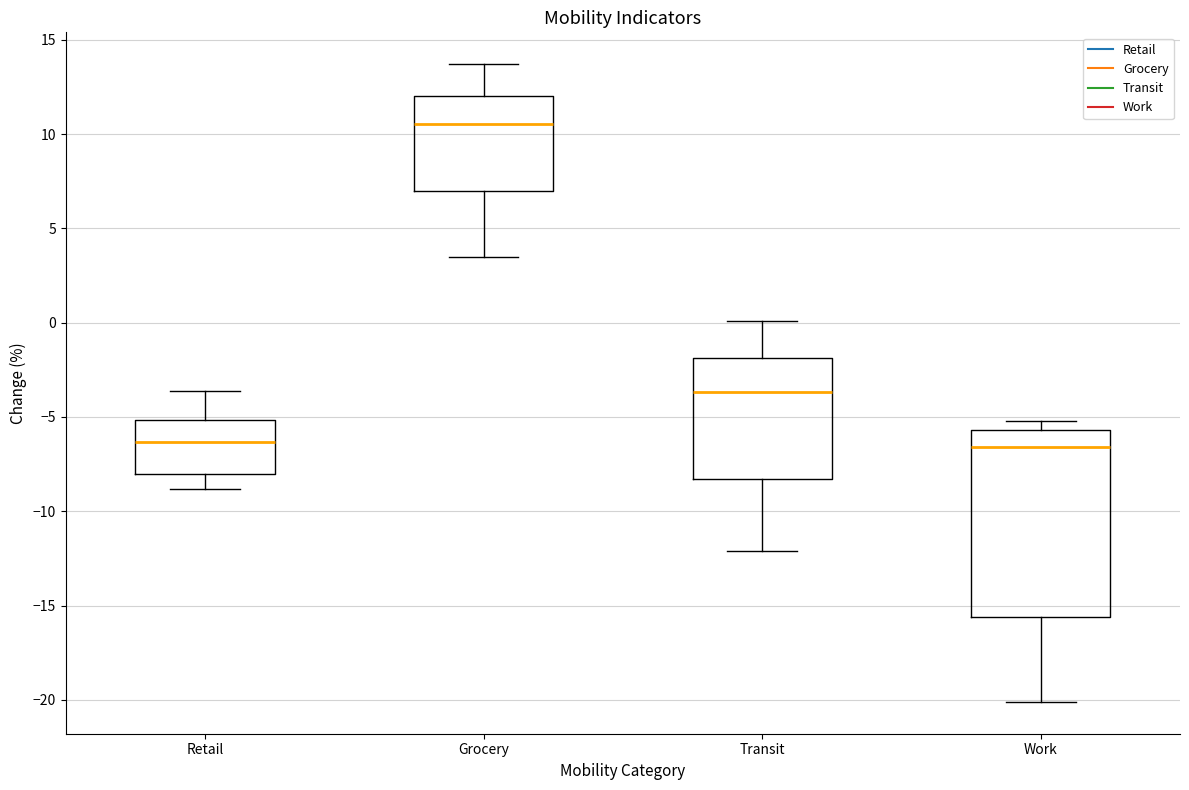

Where is the upper edge of the box for Grocery on the y-axis? The values are not printed on the chart, so give them approximately, as read against the axis.

12.0